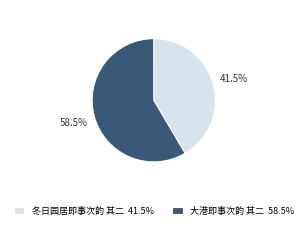

Do 大港即事次韵 其二 58.5% and 冬日园居即事次韵 其二 41.5% together represent more than half of the pie?

Yes